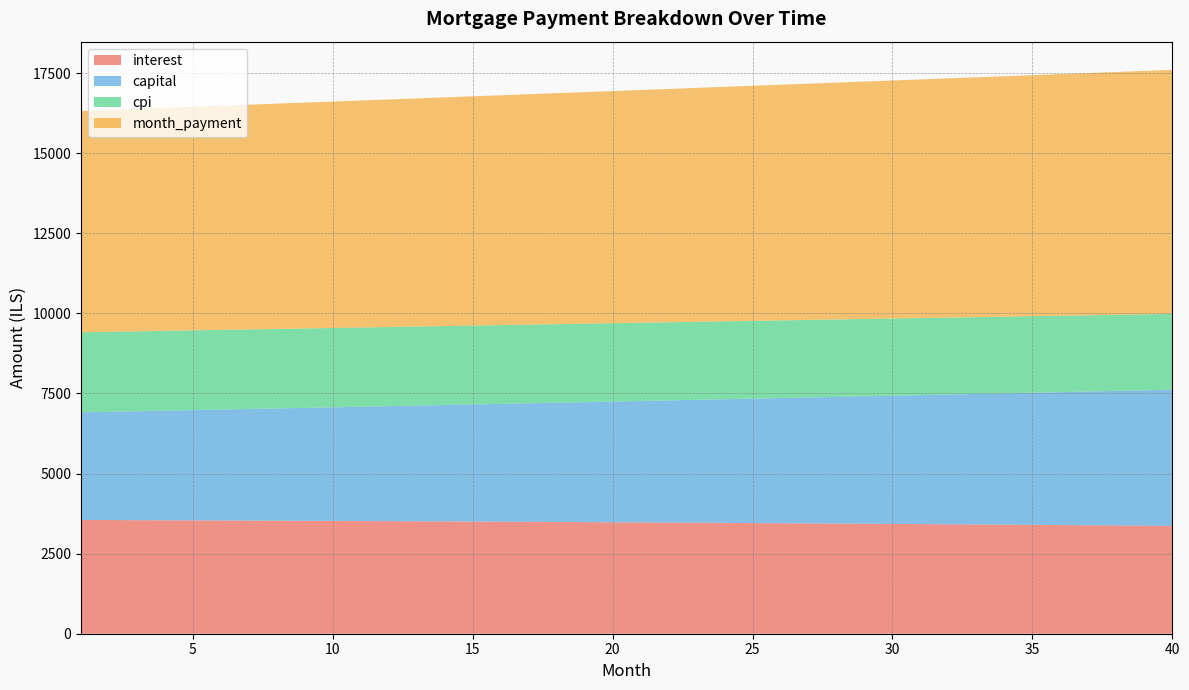

Reading left to right, list all the values displayed in this chart.

interest: 3550.5	3547.5	3544.3	3541.1	3537.8	3534.5	3531.0	3527.5	3523.8	3520.1	3516.3	3512.5	3508.5	3504.4	3500.3	3496.1	3491.8	3487.4	3482.9	3478.3	3473.6	3468.8	3464.0	3459.0	3453.9	3448.8	3443.6	3438.2	3432.8	3427.2	3421.6	3415.8	3410.0	3404.1	3398.0	3391.9	3385.6	3379.3	3372.8	3366.2
capital: 3359.2	3379.5	3400.0	3420.6	3441.3	3462.1	3483.0	3504.1	3525.3	3546.6	3568.1	3589.7	3611.4	3633.2	3655.2	3677.3	3699.6	3722.0	3744.5	3767.2	3789.9	3812.9	3836.0	3859.2	3882.5	3906.0	3929.6	3953.4	3977.3	4001.4	4025.6	4050.0	4074.5	4099.1	4123.9	4148.9	4174.0	4199.2	4224.6	4250.2
cpi: 2497.8	2495.7	2493.4	2491.1	2488.7	2486.3	2483.8	2481.2	2478.6	2475.9	2473.2	2470.4	2467.6	2464.7	2461.7	2458.6	2455.5	2452.4	2449.1	2445.8	2442.5	2439.1	2435.6	2432.0	2428.4	2424.7	2420.9	2417.1	2413.2	2409.2	2405.2	2401.1	2396.9	2392.6	2388.3	2383.9	2379.4	2374.9	2370.2	2365.6
month_payment: 6909.7	6927.0	6944.3	6961.7	6979.1	6996.5	7014.0	7031.6	7049.1	7066.8	7084.4	7102.1	7119.9	7137.7	7155.6	7173.4	7191.4	7209.4	7227.4	7245.4	7263.6	7281.7	7299.9	7318.2	7336.5	7354.8	7373.2	7391.6	7410.1	7428.6	7447.2	7465.8	7484.5	7503.2	7521.9	7540.8	7559.6	7578.5	7597.5	7616.4